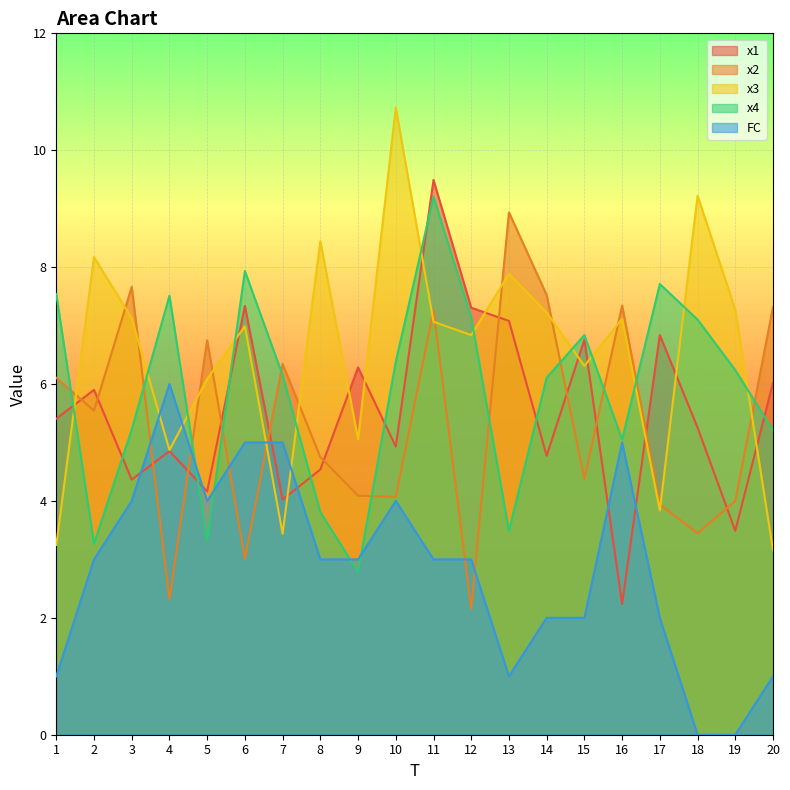

Reading left to right, what are all the values shown in this chart?

x1: 5.4	5.9	4.4	4.9	4.2	7.3	4.0	4.5	6.3	4.9	9.5	7.3	7.1	4.8	6.8	2.2	6.8	5.3	3.5	6.0
x2: 6.1	5.5	7.7	2.3	6.7	3.0	6.3	4.7	4.1	4.1	7.3	2.2	8.9	7.5	4.4	7.3	3.9	3.4	4.0	7.3
x3: 3.2	8.2	7.1	4.9	6.1	7.0	3.4	8.4	5.1	10.7	7.1	6.8	7.9	7.2	6.3	7.1	3.8	9.2	7.3	3.2
x4: 7.5	3.3	5.2	7.5	3.3	7.9	6.1	3.8	2.8	6.4	9.2	7.1	3.5	6.1	6.8	5.1	7.7	7.1	6.2	5.2
FC: 1.0	3.0	4.0	6.0	4.0	5.0	5.0	3.0	3.0	4.0	3.0	3.0	1.0	2.0	2.0	5.0	2.0	0.0	0.0	1.0